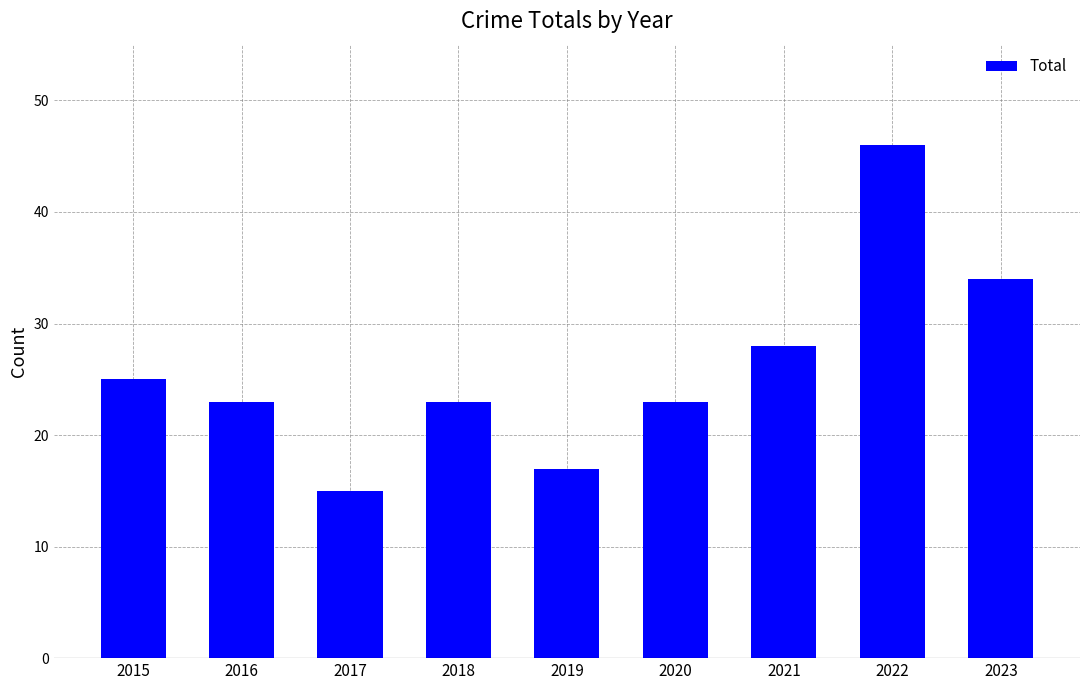

Reading left to right, transcribe all the data shown in this chart.

2015=25	2016=23	2017=15	2018=23	2019=17	2020=23	2021=28	2022=46	2023=34